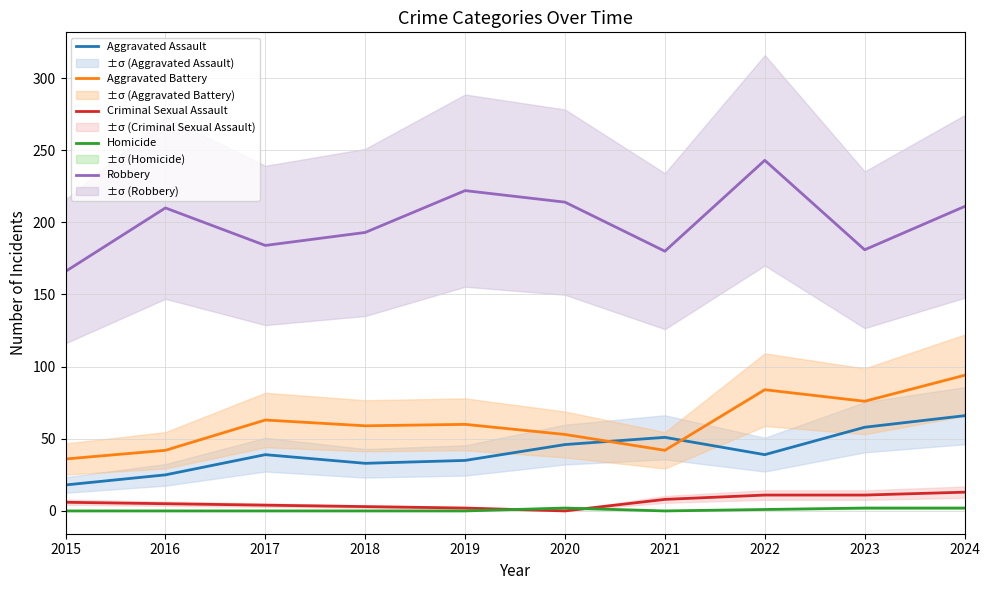

Which series changed the most between 2015 and 2017?

Aggravated Battery